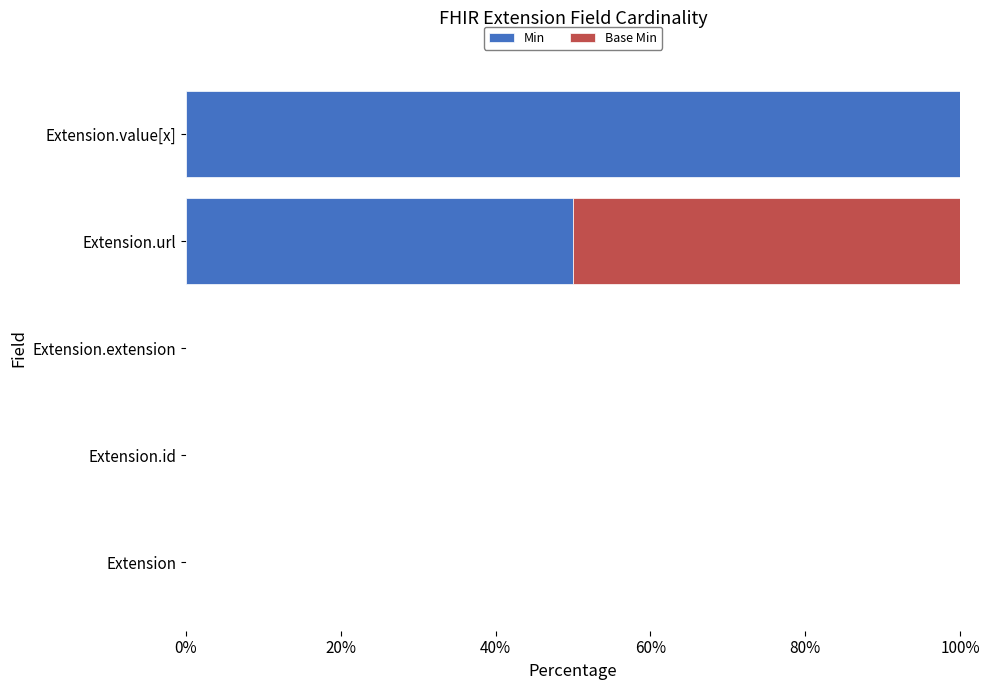

What is the total value across all series at Extension.url?

100